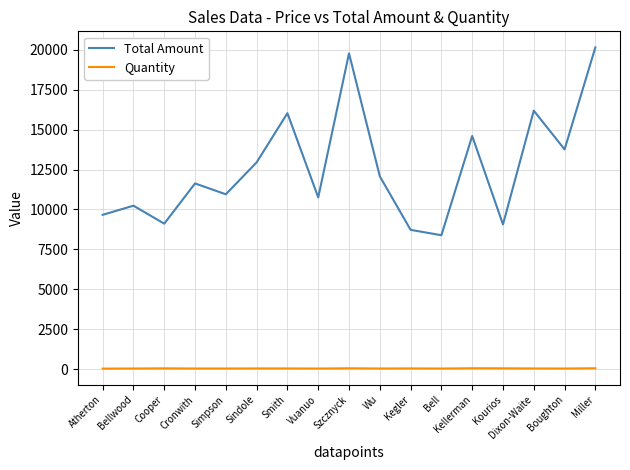

Between Sindole and Kellerman, which series saw the biggest shift?

Total Amount